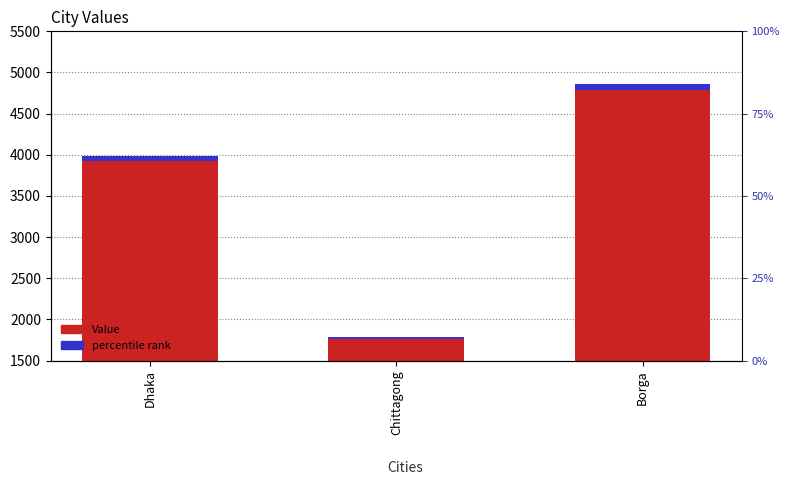

How many distinct data groups are displayed?

2